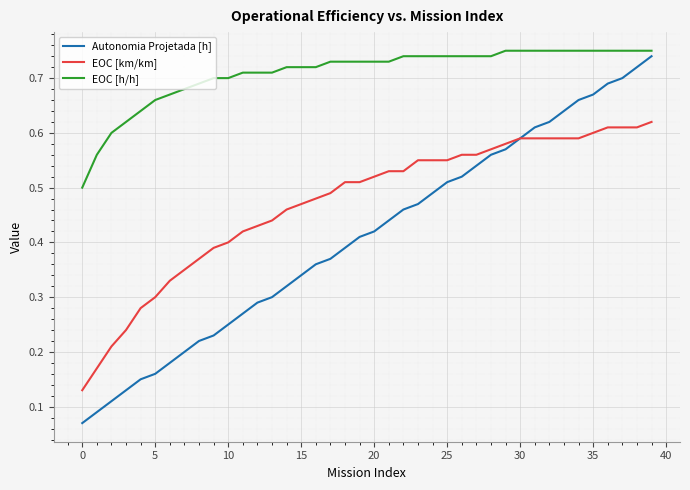

Count the number of categories in the chart.

40